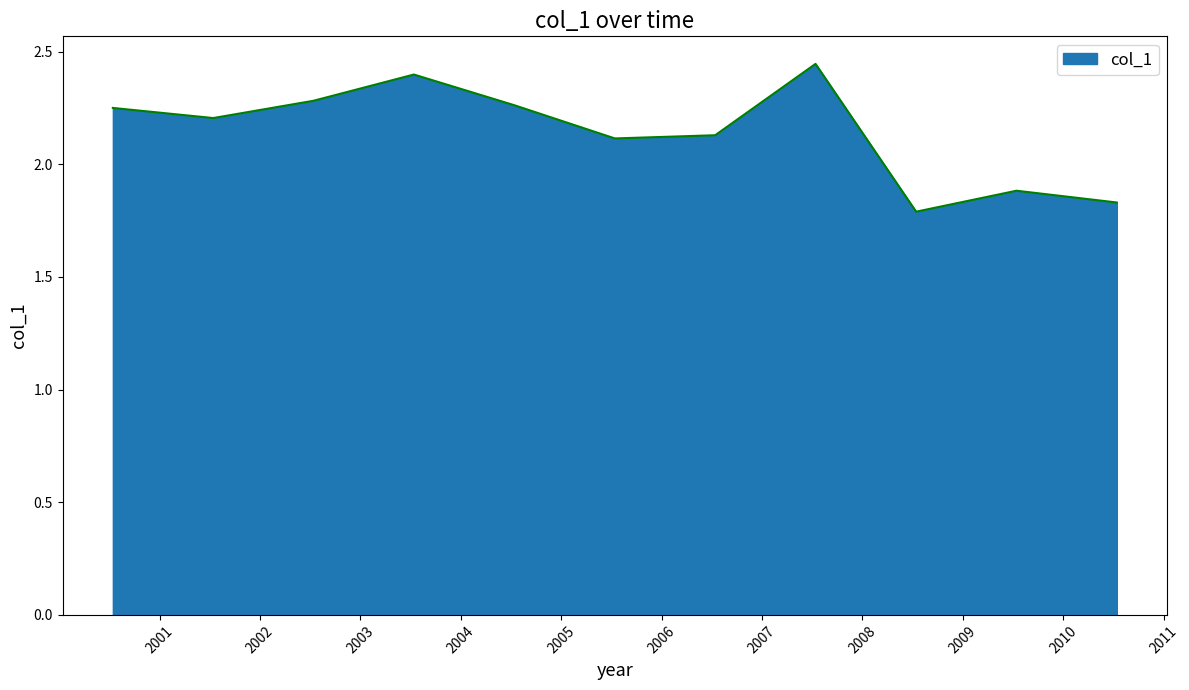

What is the difference between the maximum and minimum values?

0.7